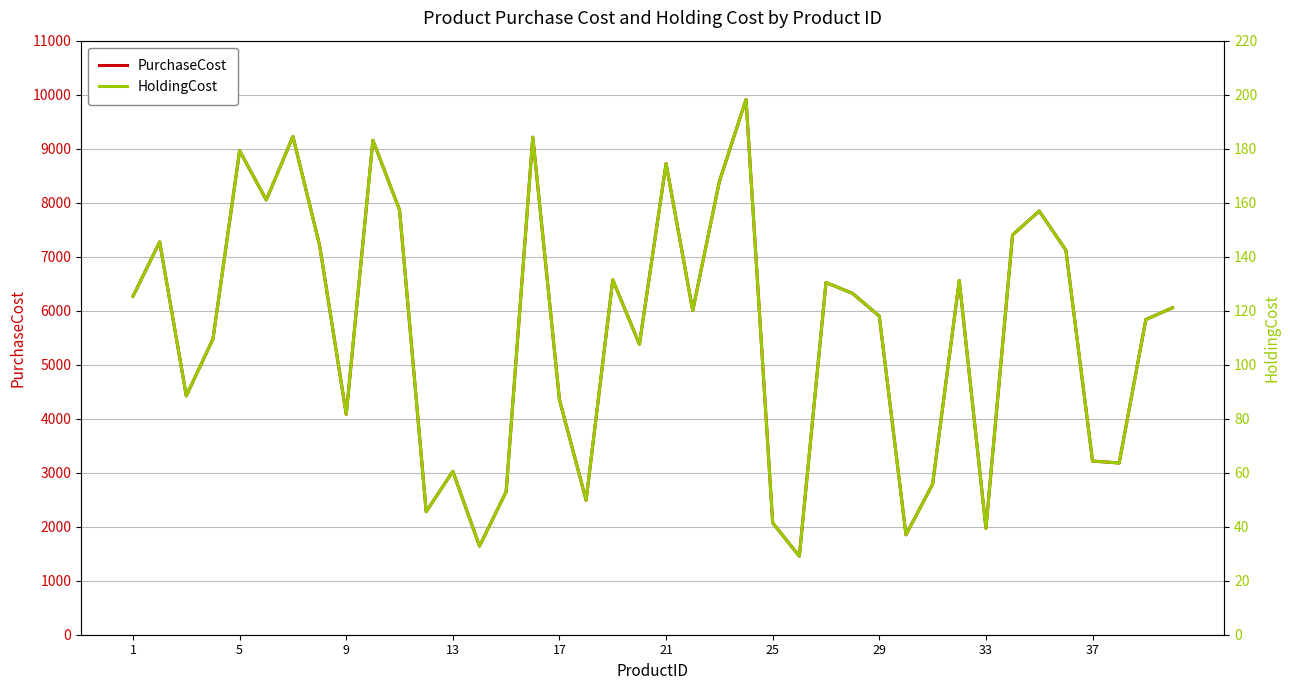

What is the lowest value of the PurchaseCost series?

1454